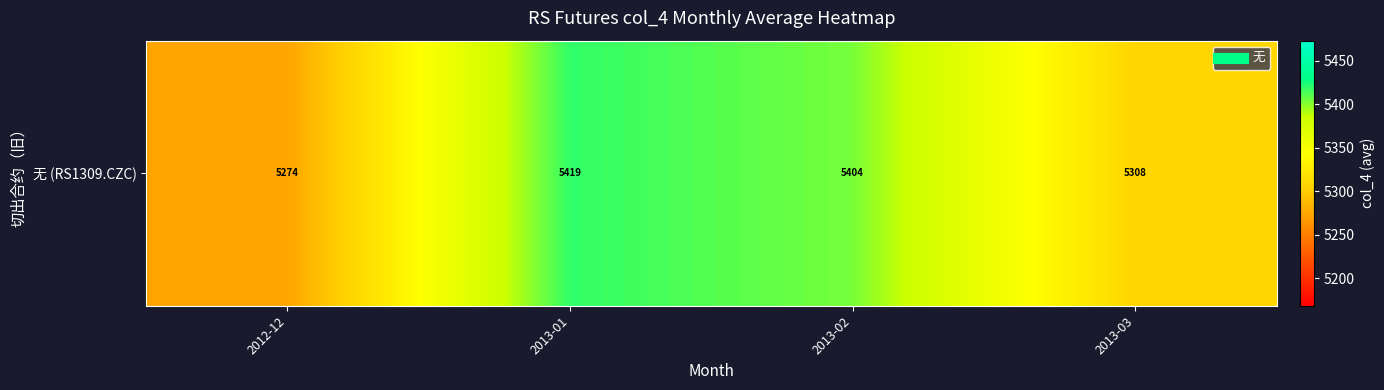

What is the sum of all values?

21404.7